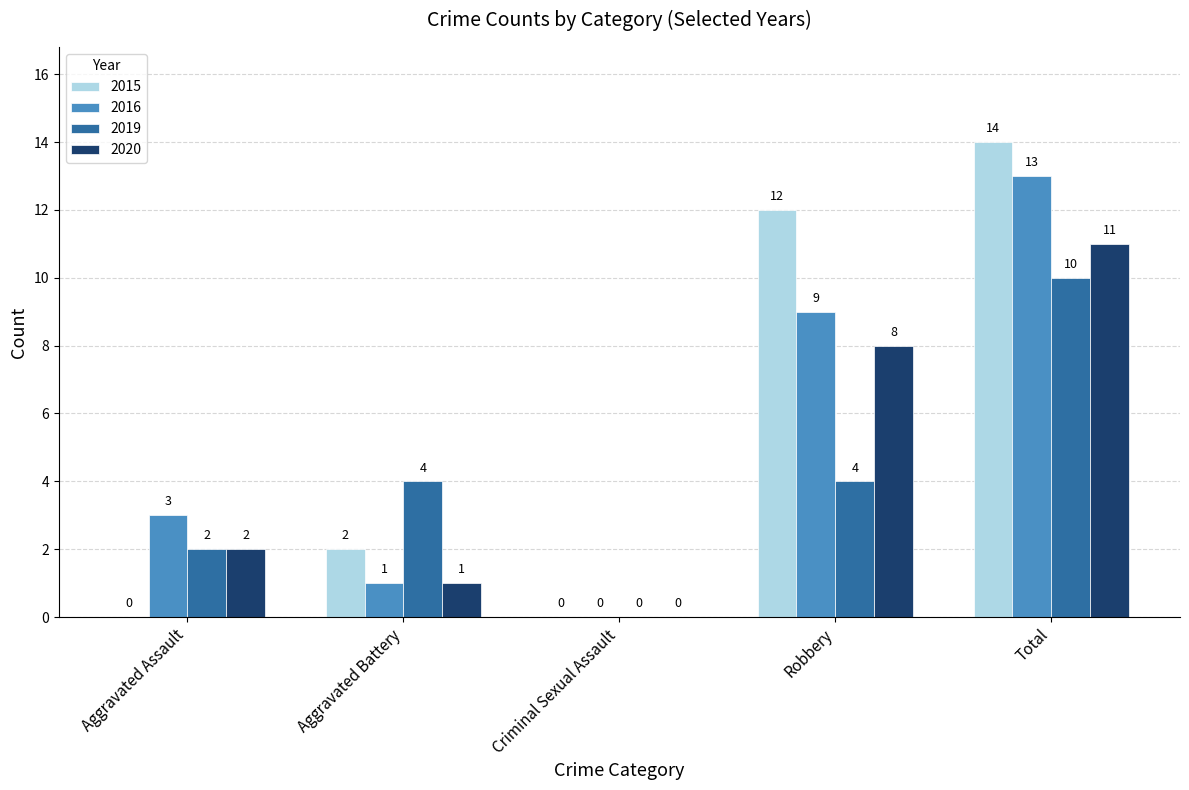

Reading right to left, what are all the values shown in this chart?

2015: Total=14	Robbery=12	Criminal Sexual Assault=0	Aggravated Battery=2	Aggravated Assault=0
2016: Total=13	Robbery=9	Criminal Sexual Assault=0	Aggravated Battery=1	Aggravated Assault=3
2019: Total=10	Robbery=4	Criminal Sexual Assault=0	Aggravated Battery=4	Aggravated Assault=2
2020: Total=11	Robbery=8	Criminal Sexual Assault=0	Aggravated Battery=1	Aggravated Assault=2